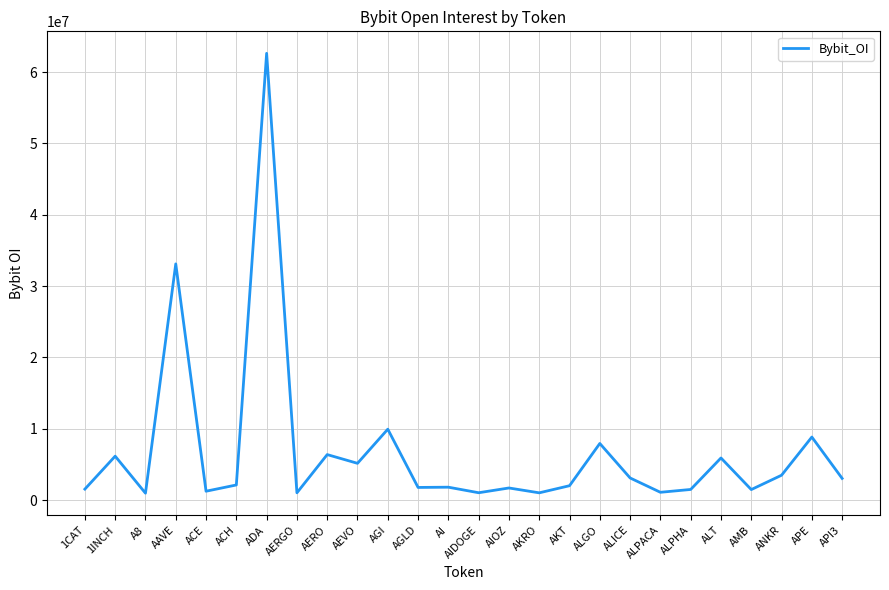

How many lines are shown in the chart?

1